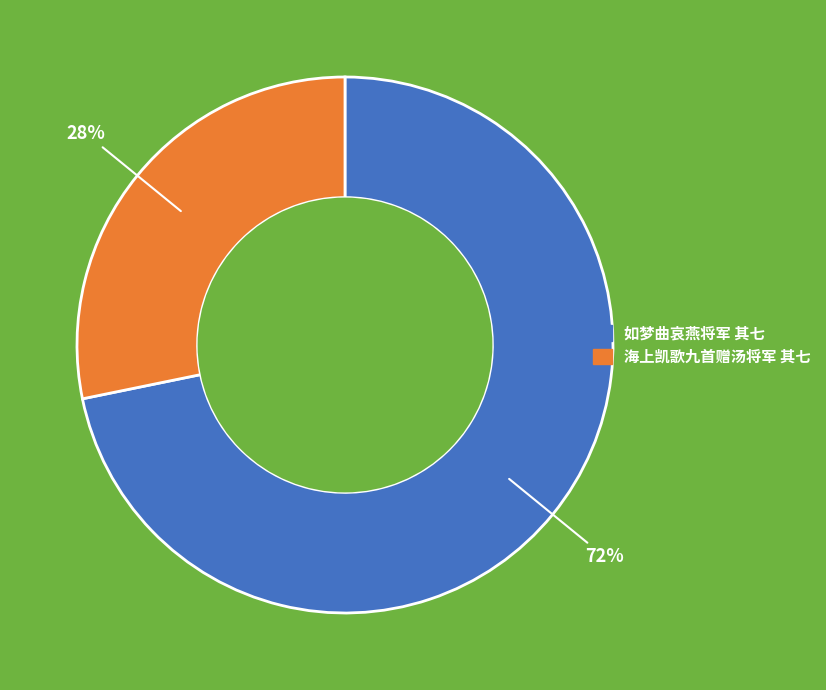

What percentage is the 如梦曲哀燕将军 其七 slice, to the nearest percent?

72%